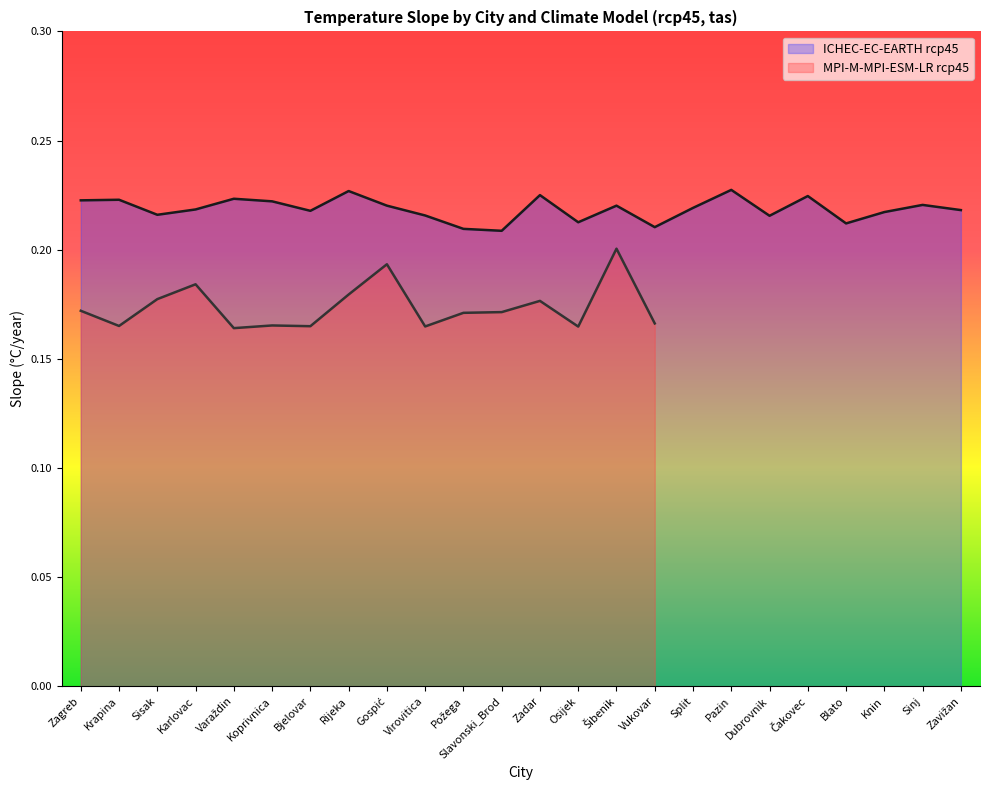

Where is the first local minimum?

Sisak